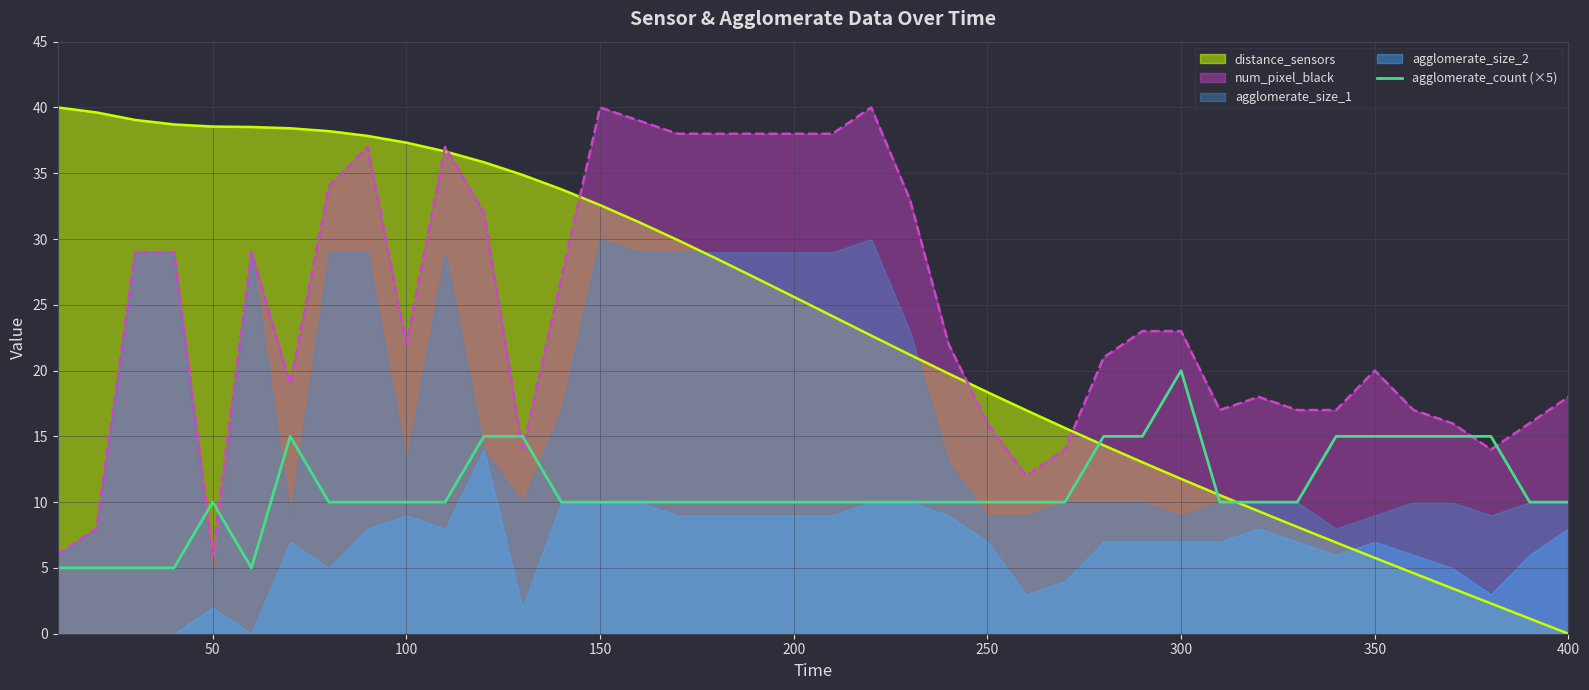

True or false: agglomerate_count (×5) has a value of 3.7 at 50.

False